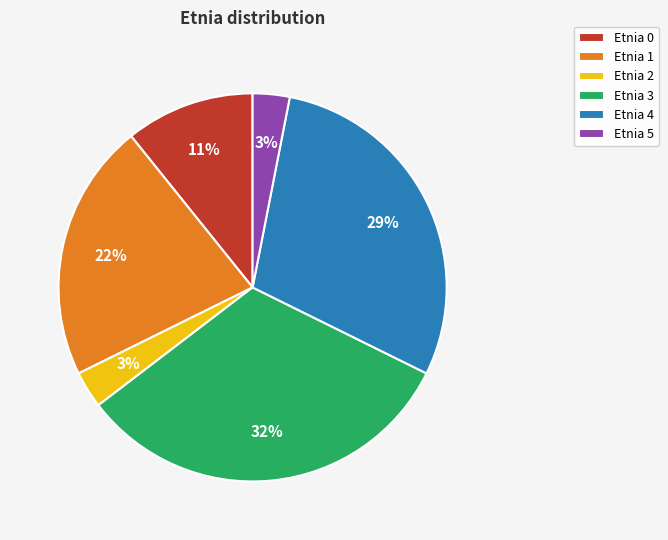

True or false: Etnia 0 accounts for 24% of the total.

False